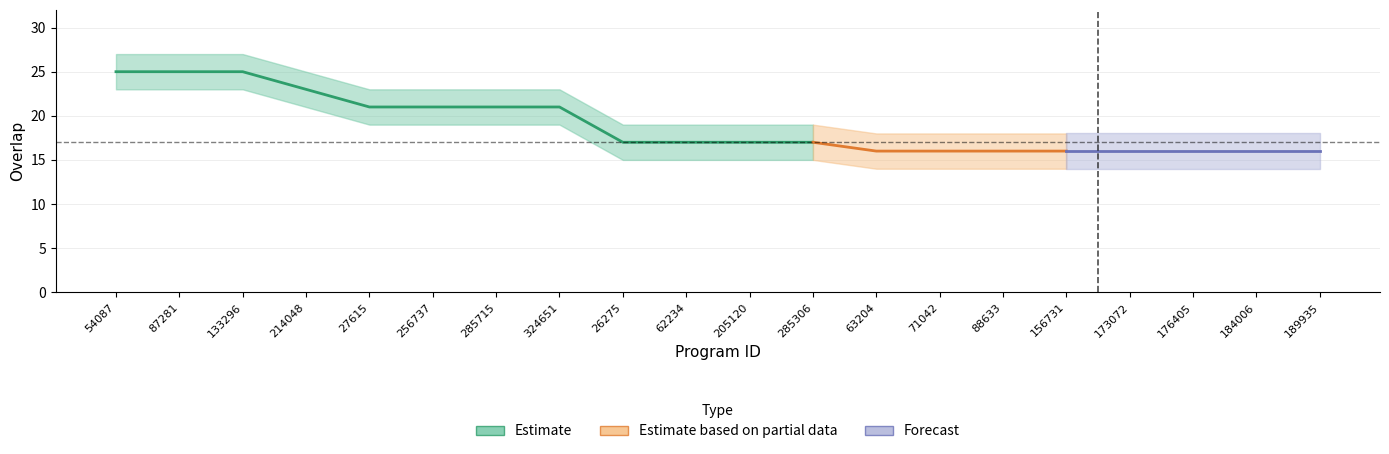

At which label does overlap_upper reach its minimum?

63204